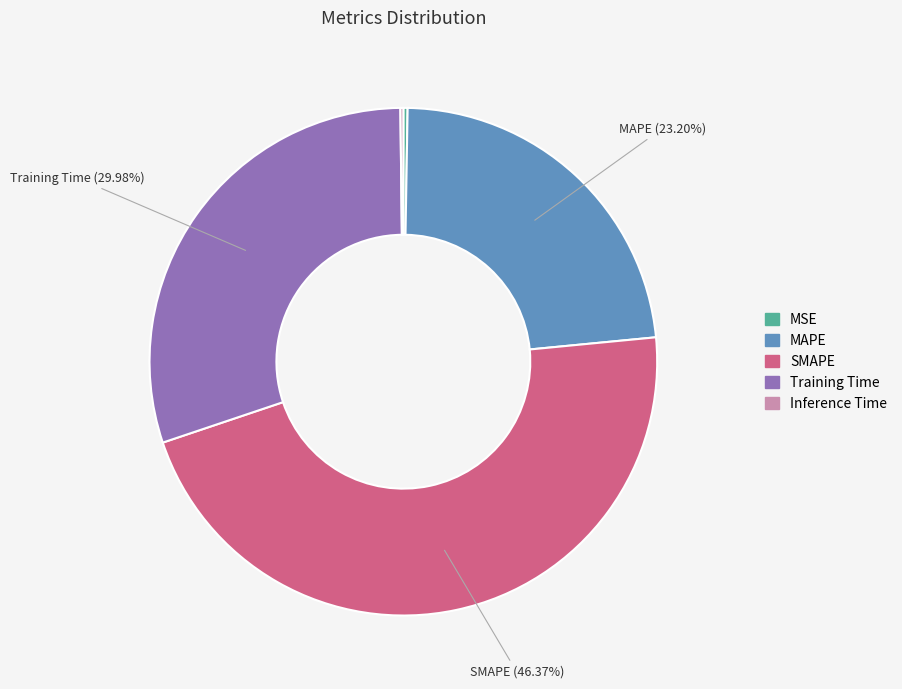

Approximately how many times larger is the value at Training Time compared to MAPE?

1.3